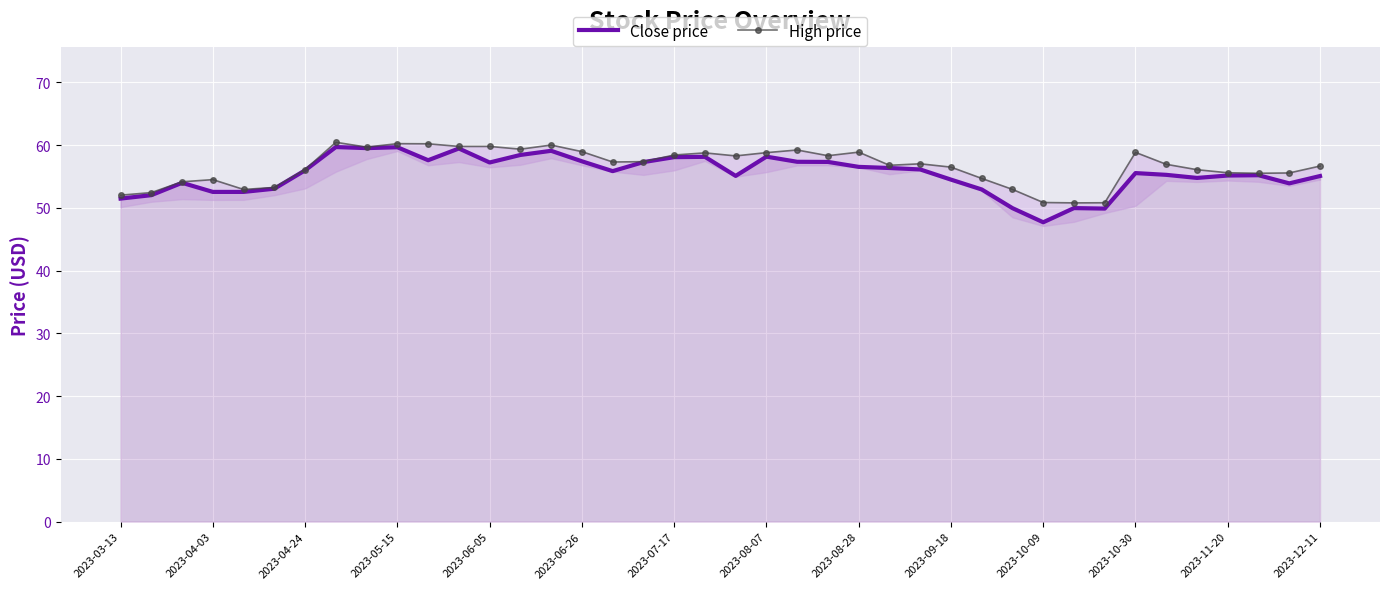

At which label does Close price first exceed 55?

2023-04-24